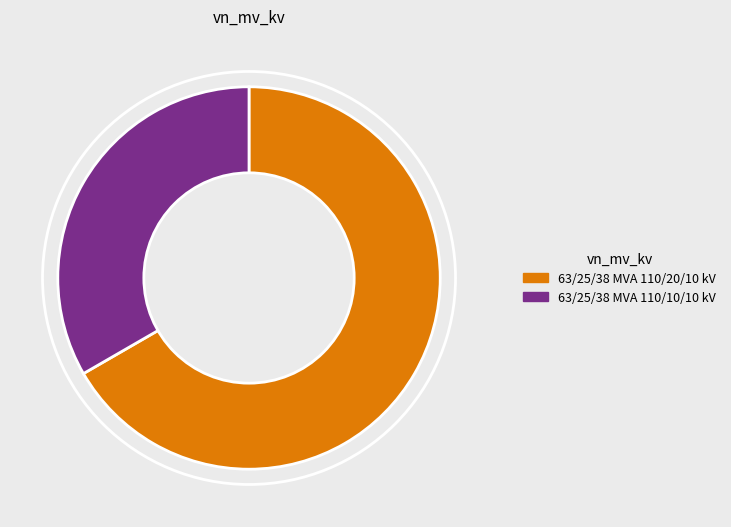

Is there a majority slice in this chart?

Yes